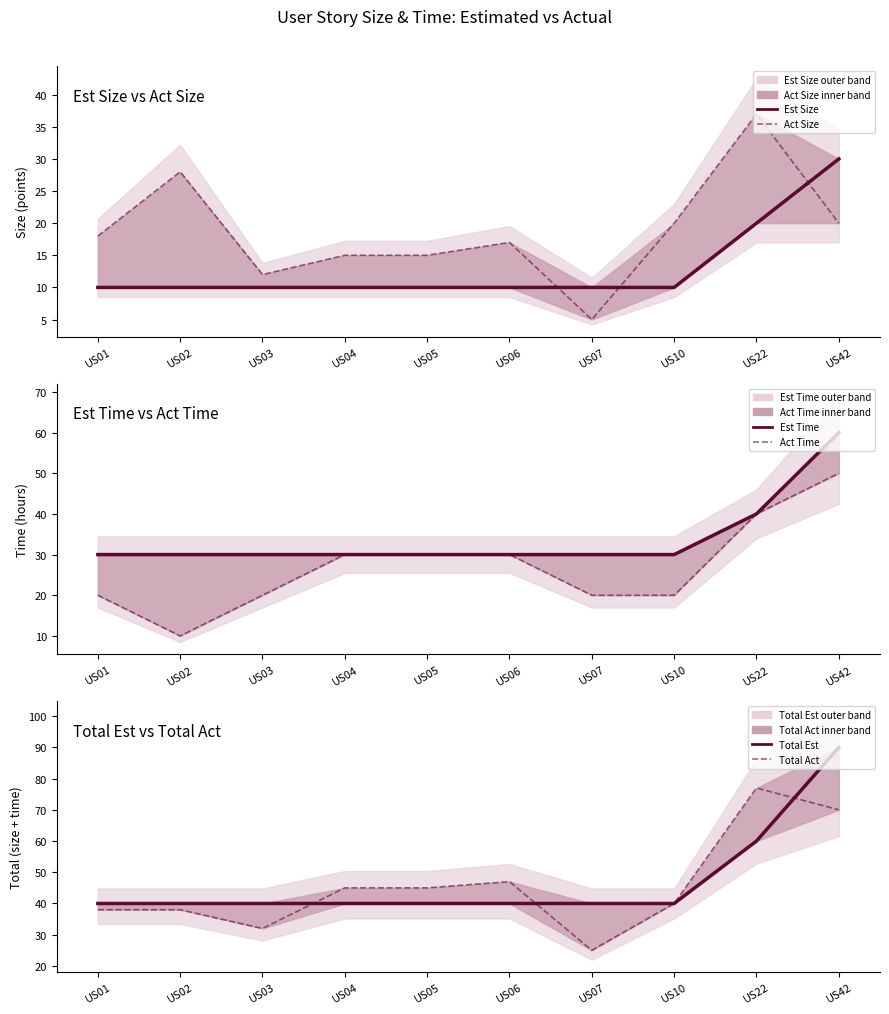

The value of Act Size at US03 is 18. True or false?

False